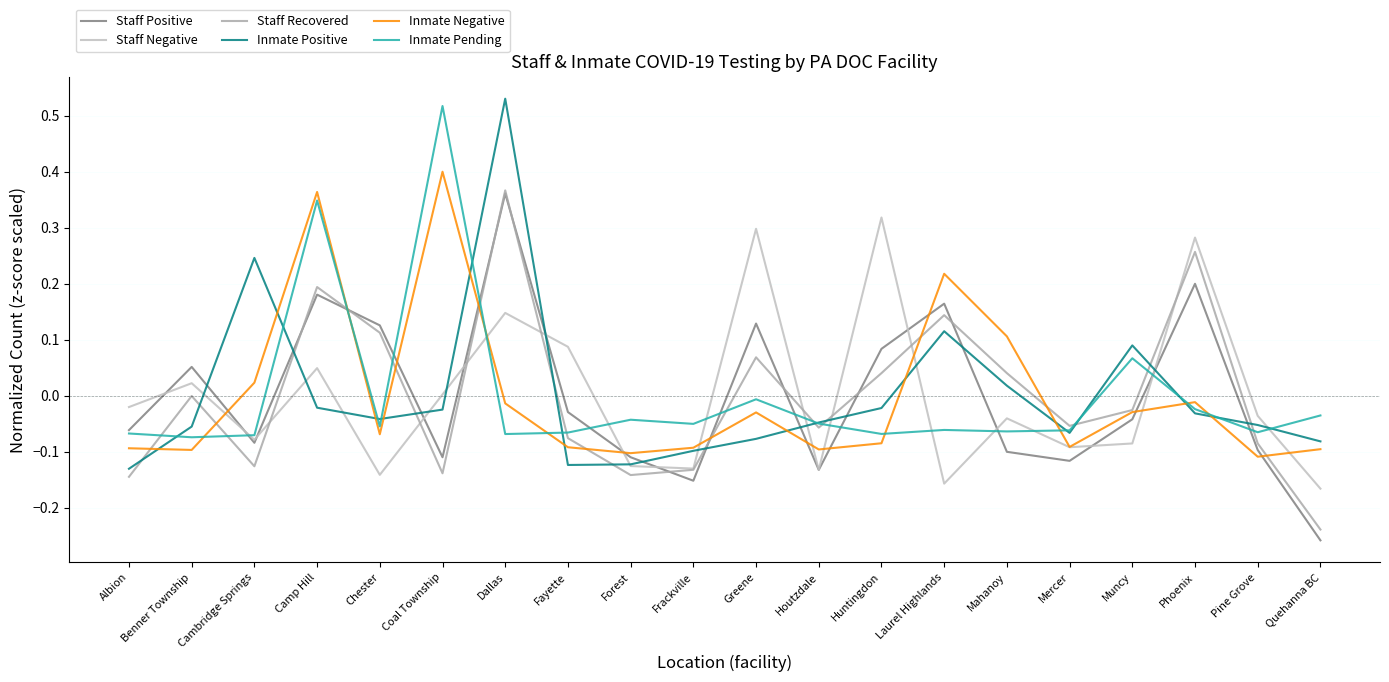

Which series has the largest total across all categories?

Staff Positive